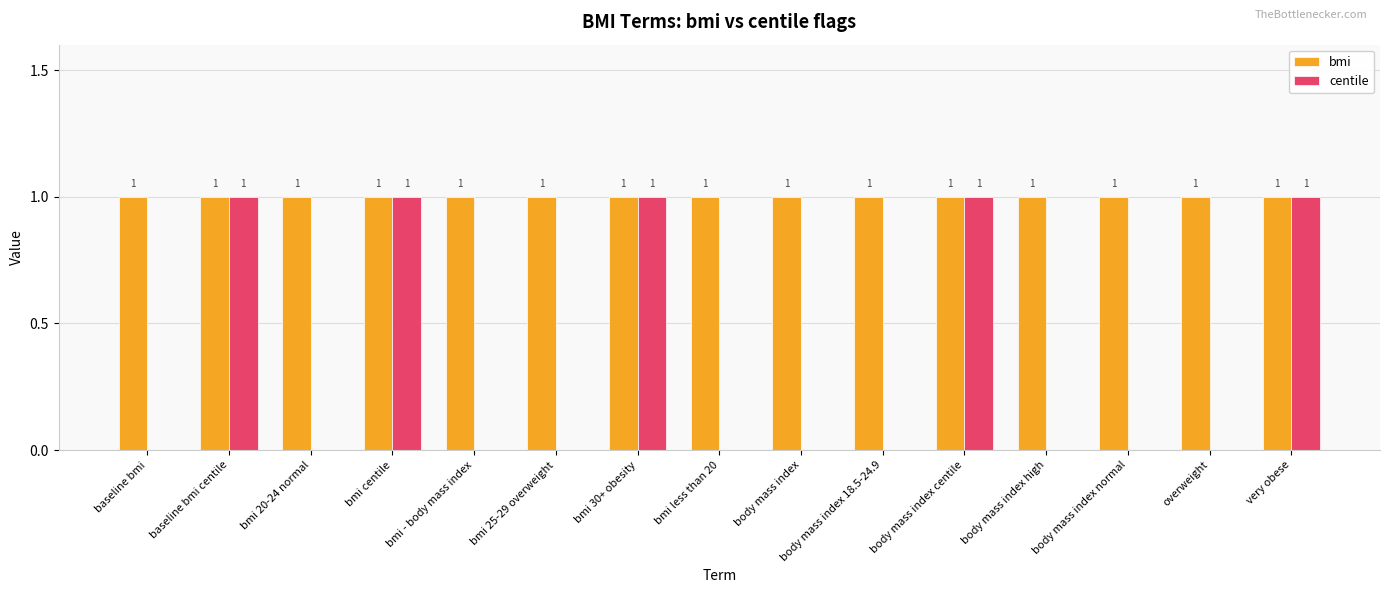

Reading left to right, extract all data points from this chart.

bmi: 1	1	1	1	1	1	1	1	1	1	1	1	1	1	1
centile: 0	1	0	1	0	0	1	0	0	0	1	0	0	0	1